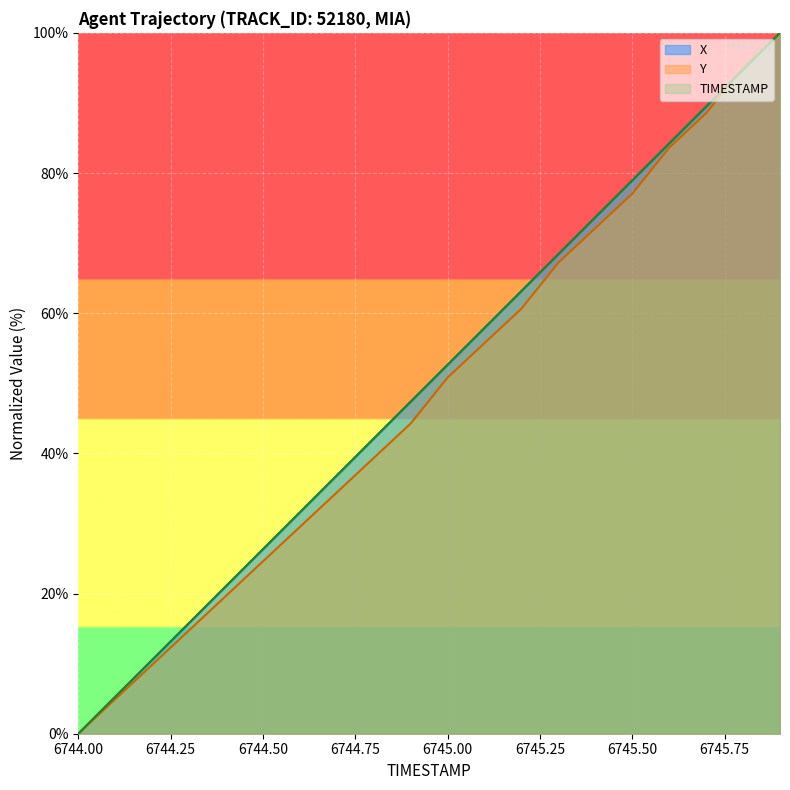

What are all the series names shown in the legend?

X, Y, TIMESTAMP